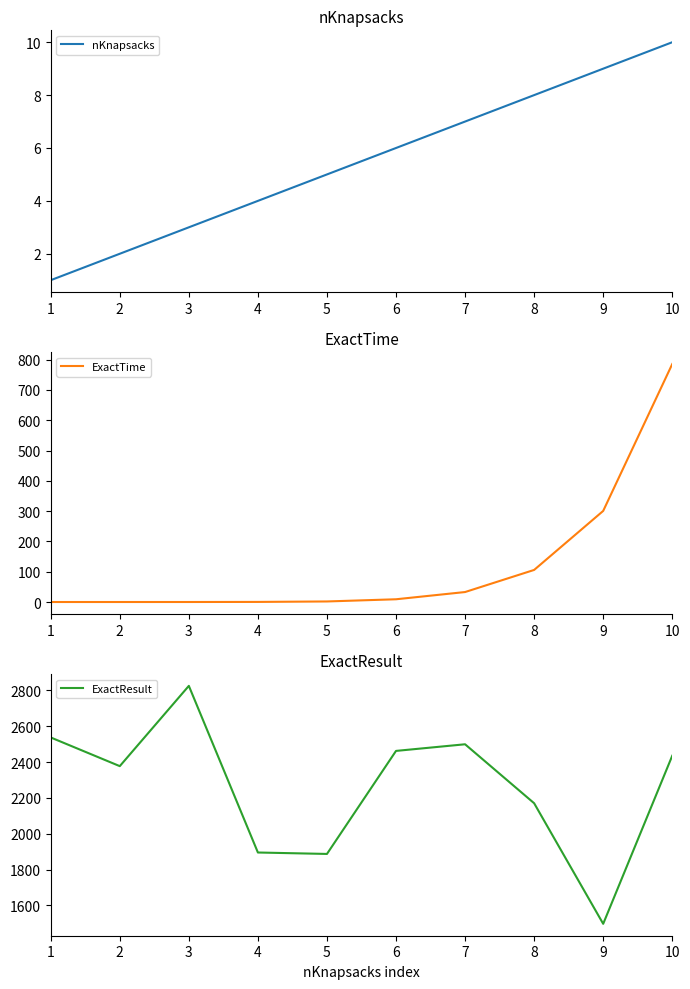

How many data points in ExactTime are above 9?

5